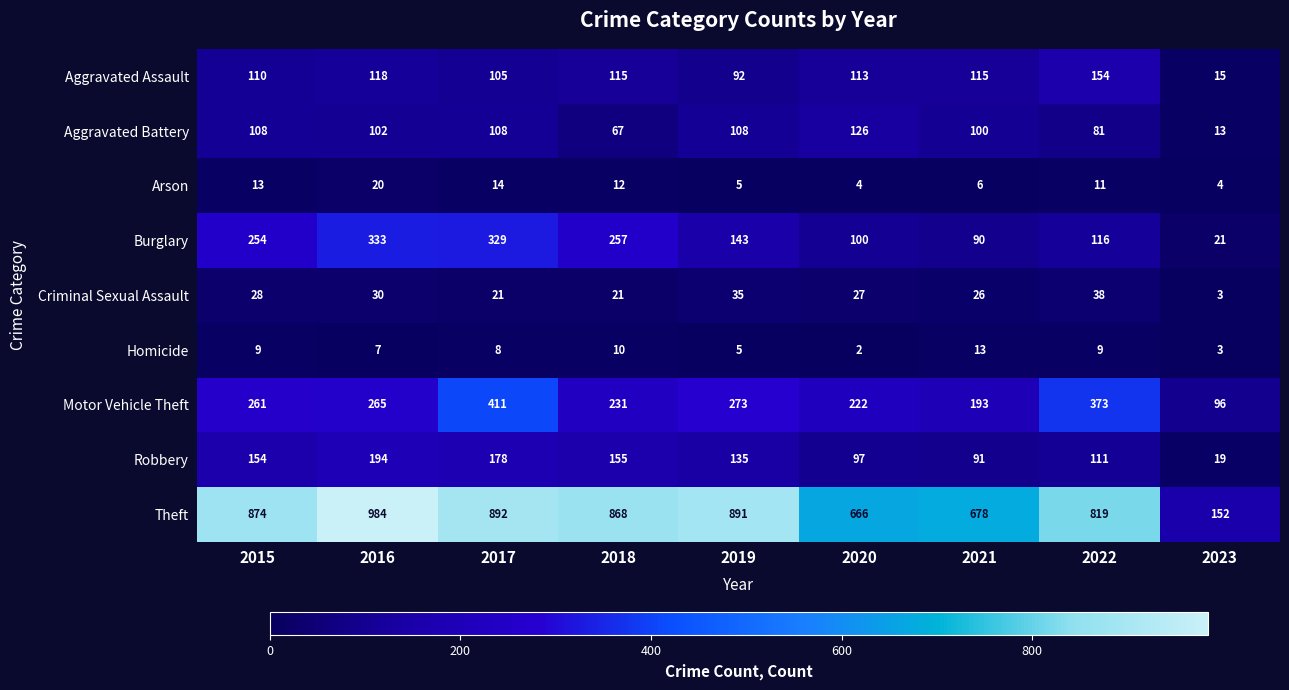

Where does the Theft series first go above 868?

2015